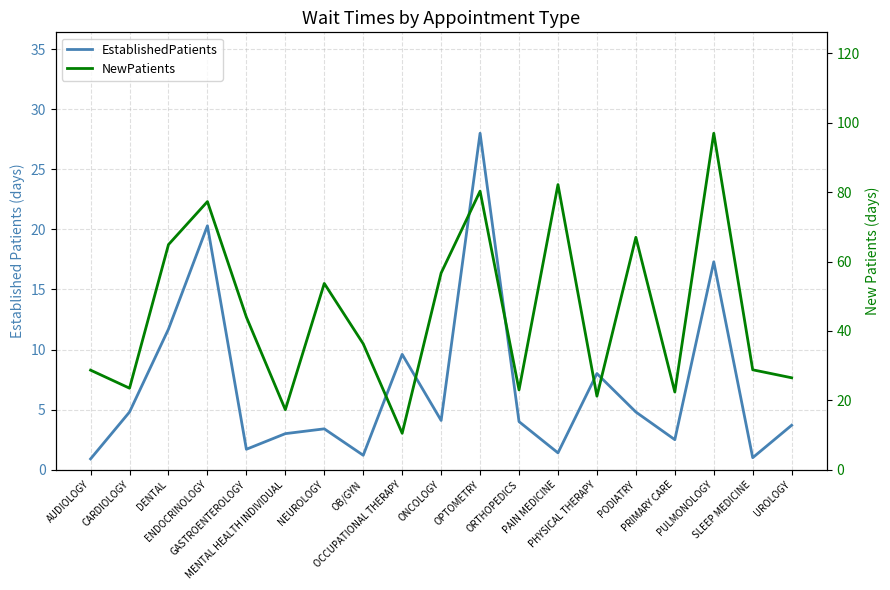

List the series in order of their peak value, lowest first.

EstablishedPatients, NewPatients